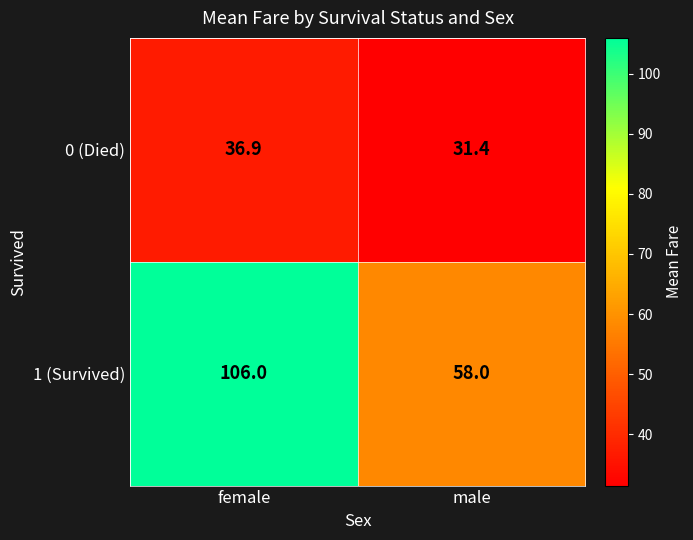

The value of 1 (Survived) at male is 36.7. True or false?

False